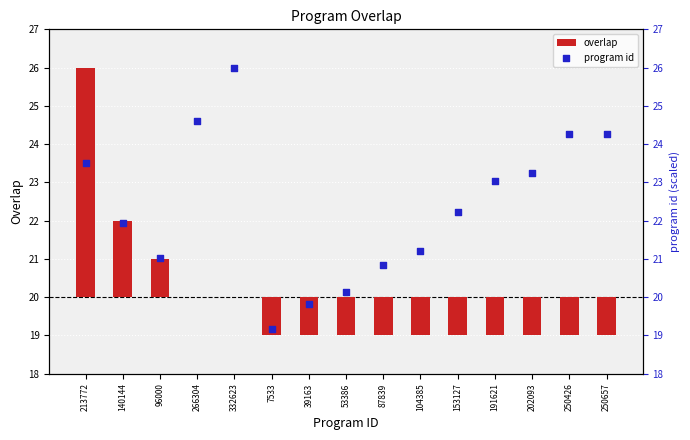

Which series has the widest spread of Y values?

overlap